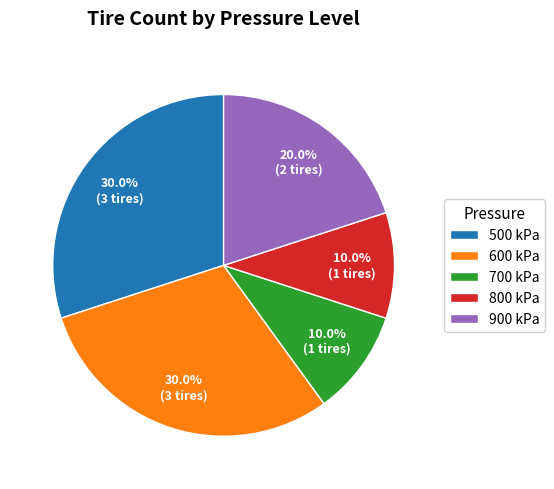

Is 600 kPa the majority of the pie?

No